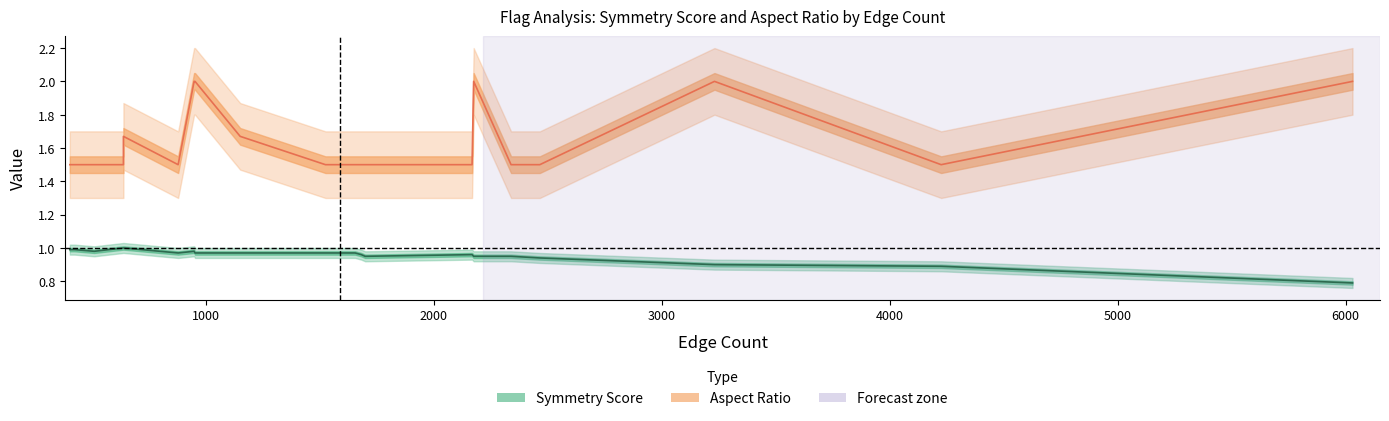

True or false: Symmetry Score has a value of 0.9 at tz.

True